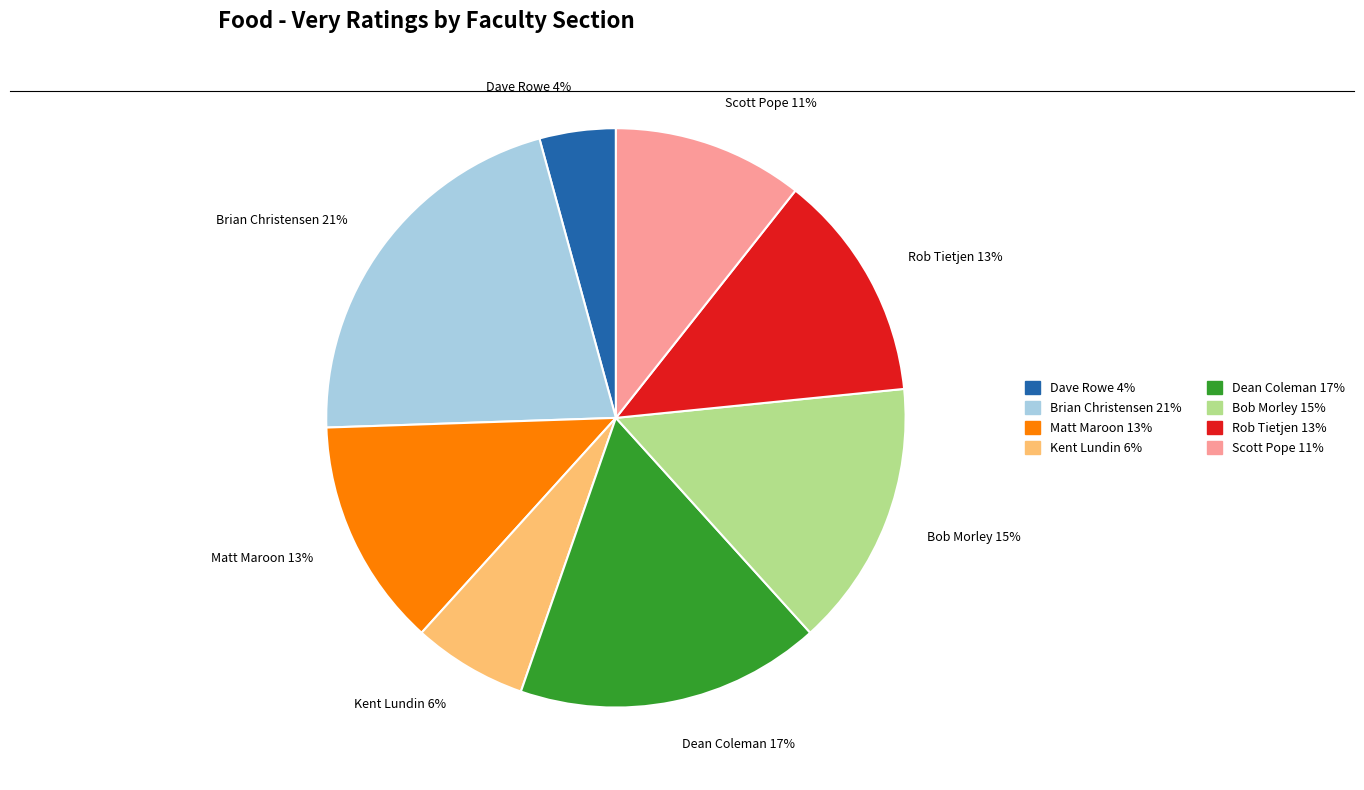

Which has a higher value, Dave Rowe or Scott Pope?

Scott Pope